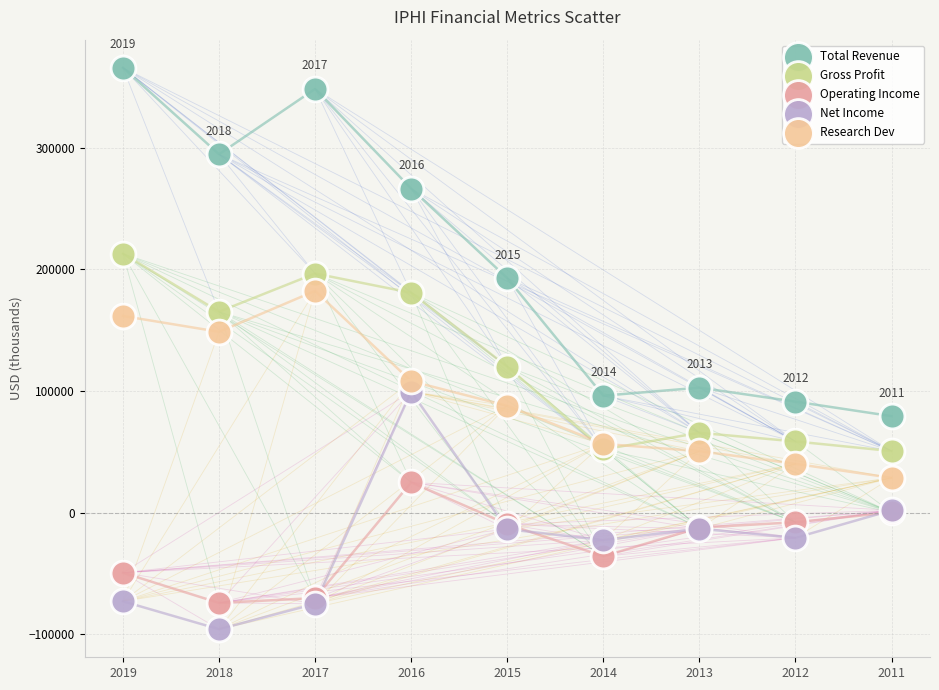

Which series reaches the maximum Y coordinate?

Total Revenue